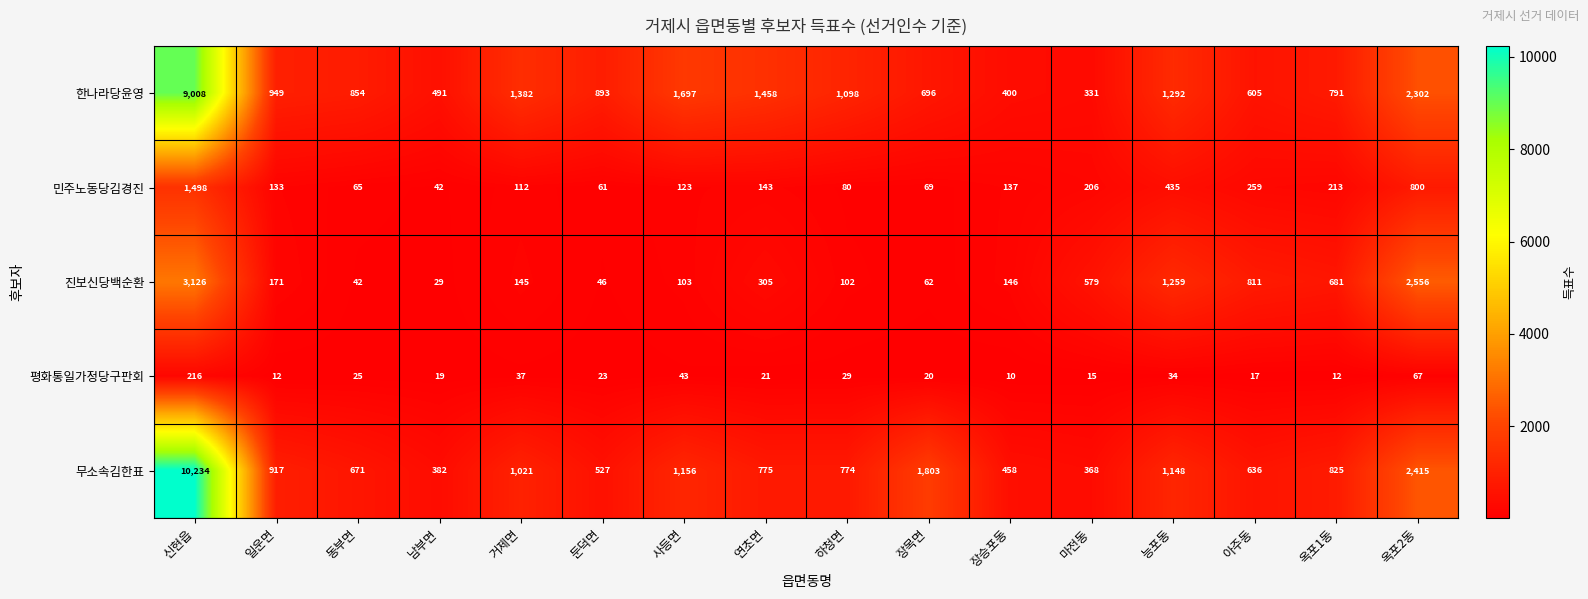

Count the number of data series in this chart.

5